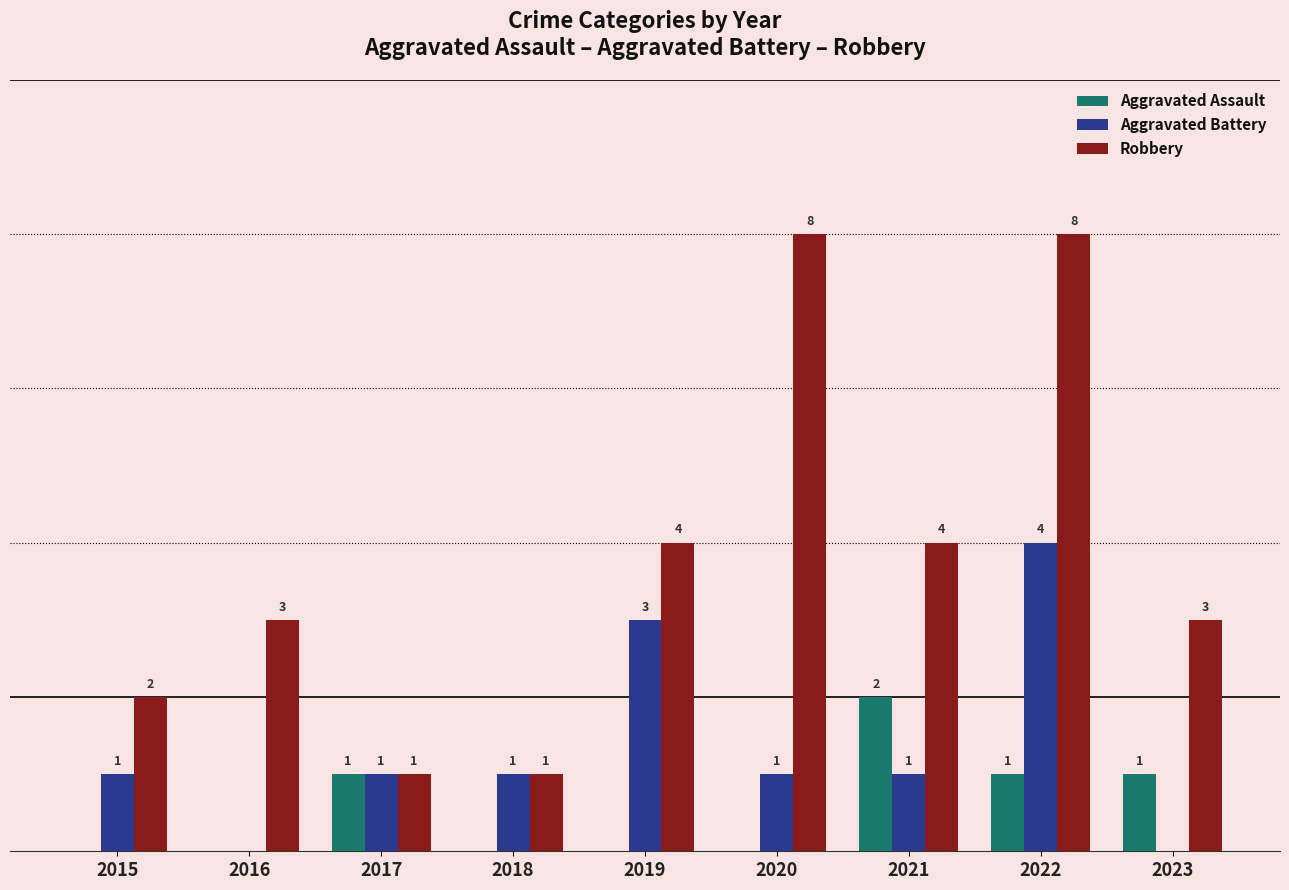

Which series has the largest total across all categories?

Robbery